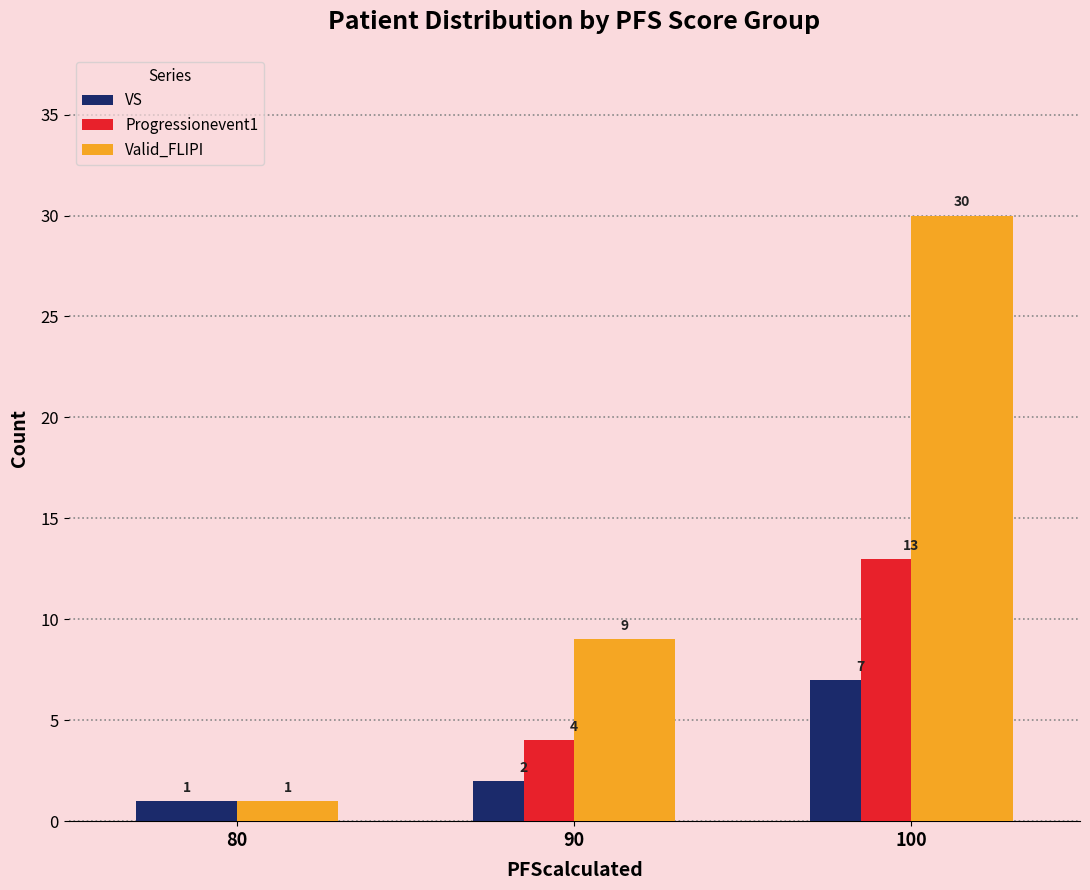

Reading left to right, transcribe all the data shown in this chart.

VS: 80=1	90=2	100=7
Progressionevent1: 80=0	90=4	100=13
Valid_FLIPI: 80=1	90=9	100=30